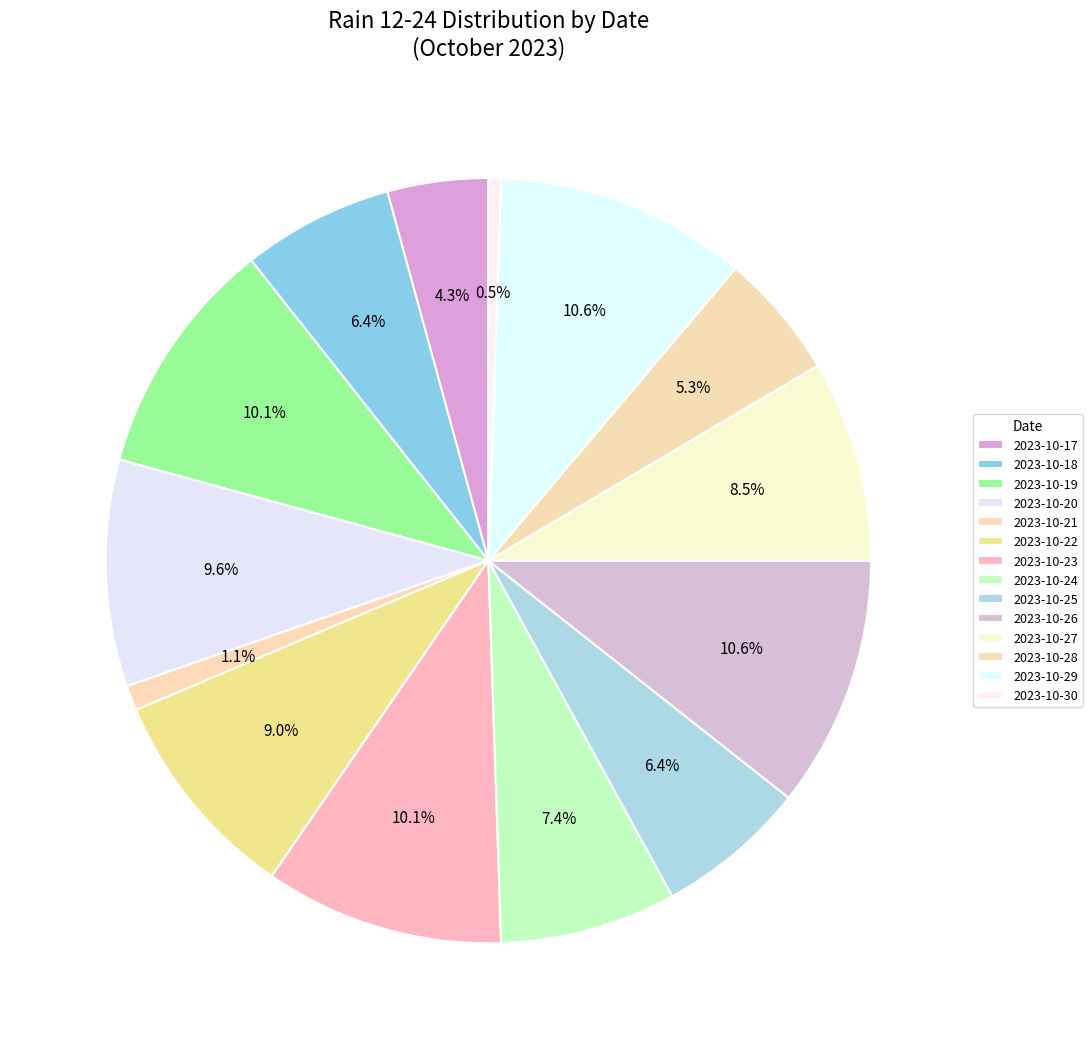

How many slices are in this pie chart?

14